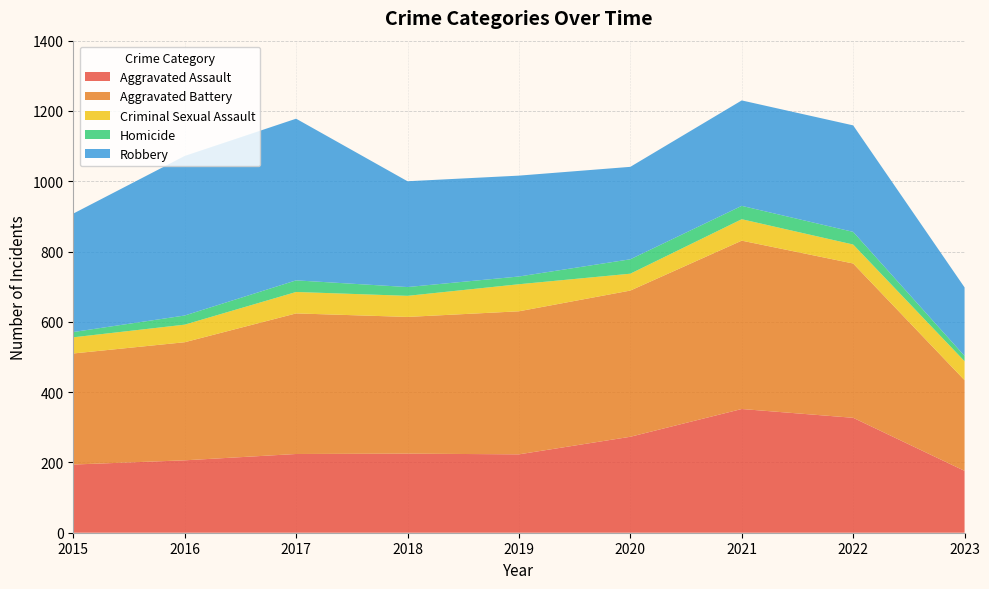

Reading left to right, what are all the values shown in this chart?

Aggravated Assault: 194	206	224	225	223	273	352	327	176
Aggravated Battery: 316	336	400	389	407	416	479	439	258
Criminal Sexual Assault: 46	50	61	60	77	48	61	54	54
Homicide: 15	26	33	25	22	41	38	36	15
Robbery: 337	454	460	301	287	263	300	303	195